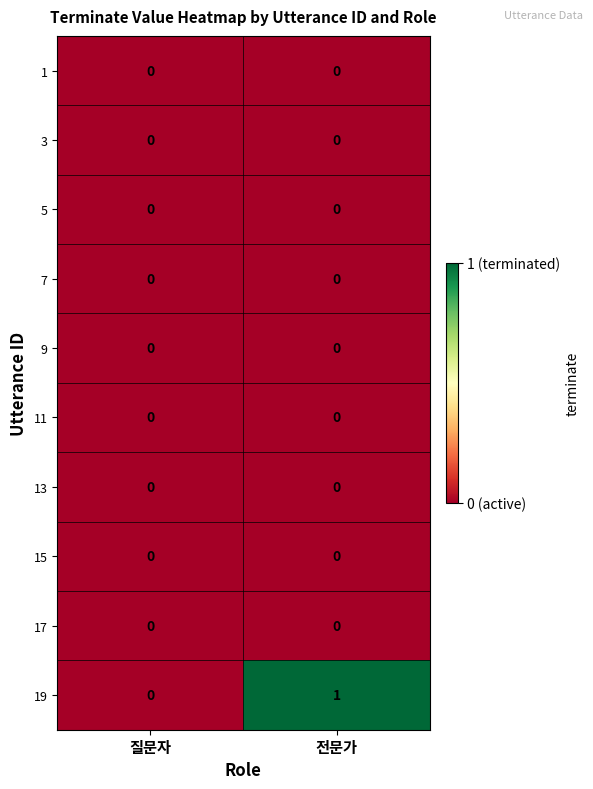

Which series has the largest total across all categories?

19